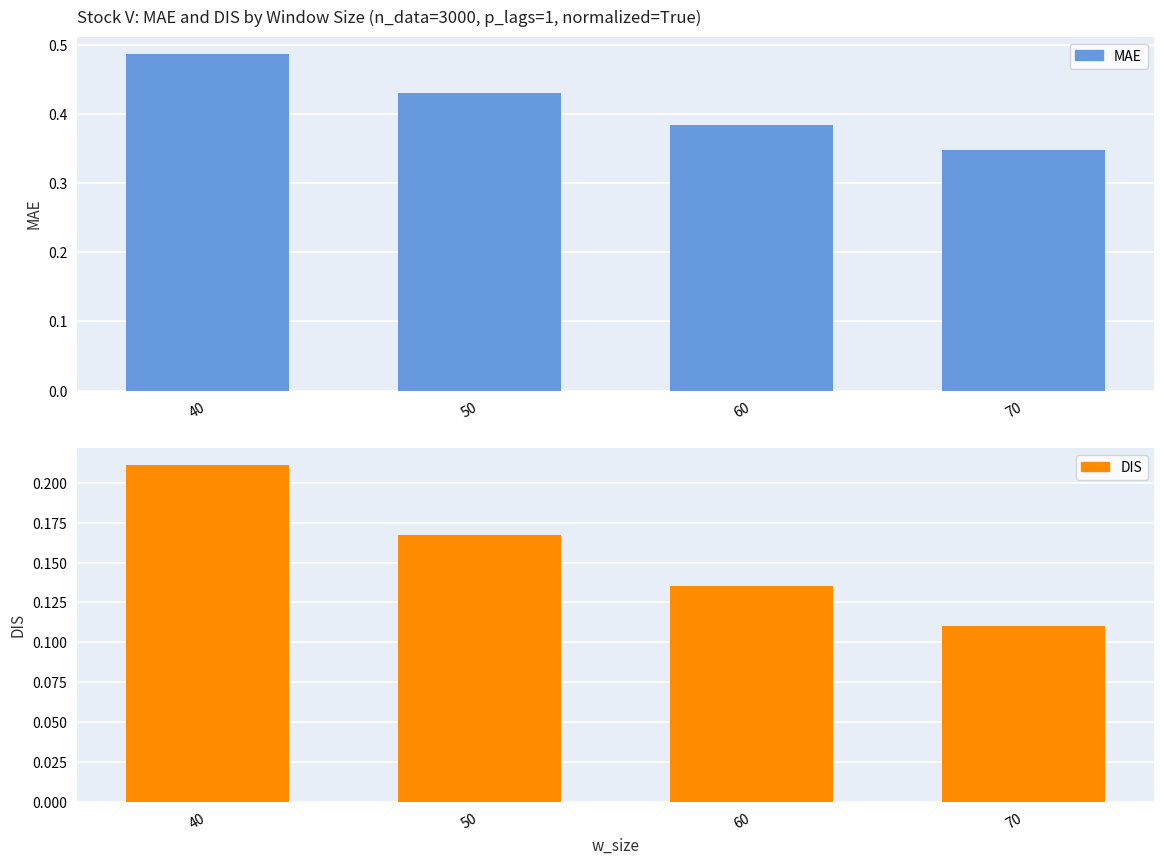

How many categories are shown in the chart?

4